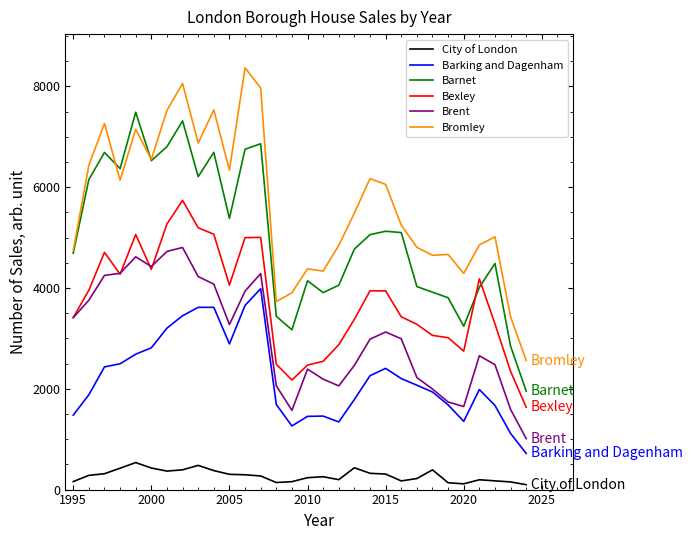

Does the chart display data point markers on the line(s)?

No